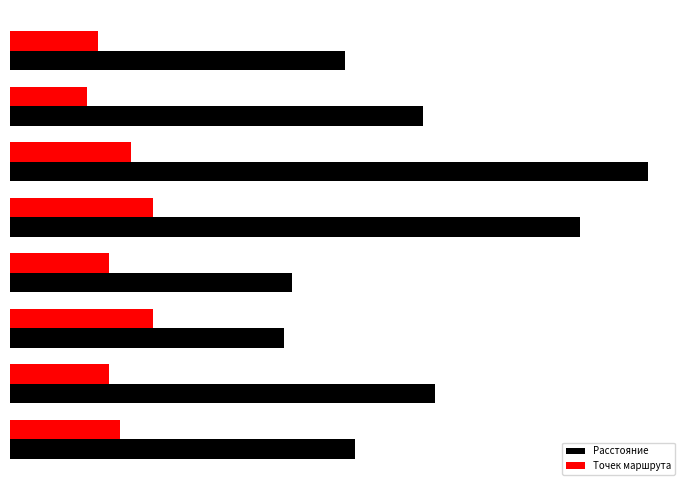

Which series has the widest spread of values?

Расстояние